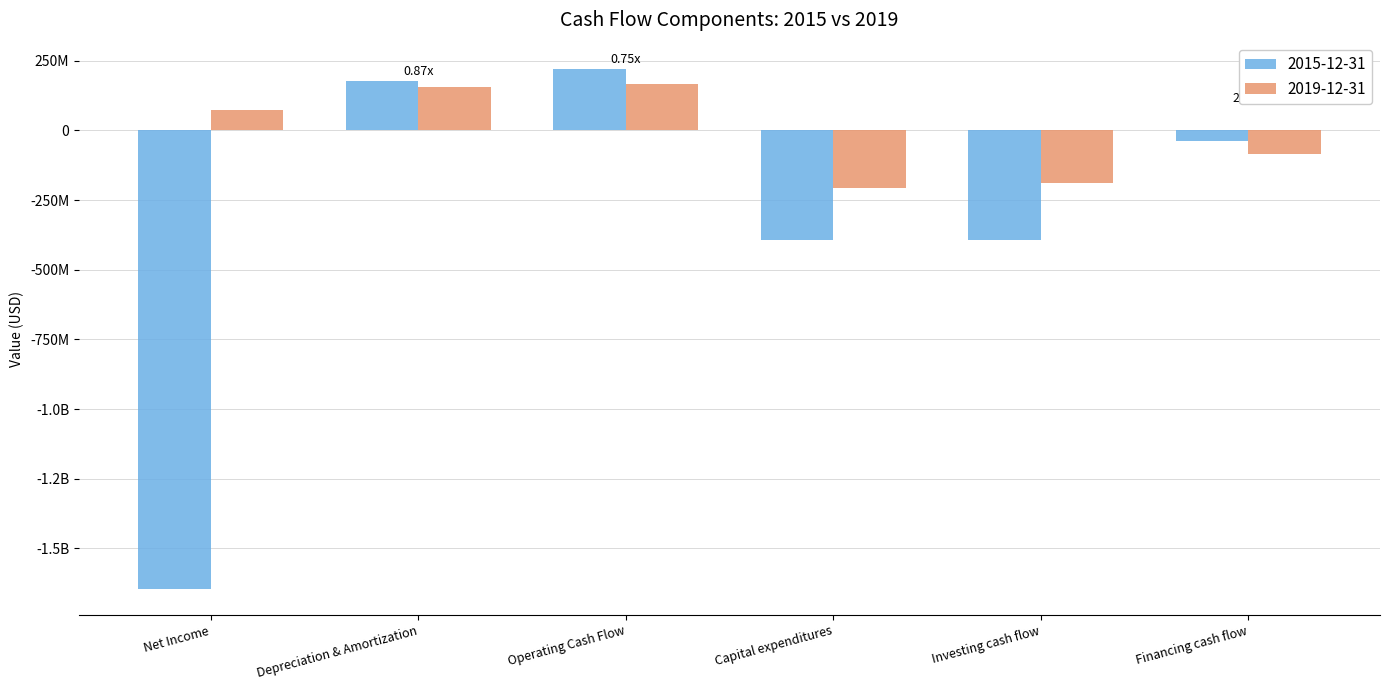

Which label corresponds to the smallest value in the chart?

Net Income